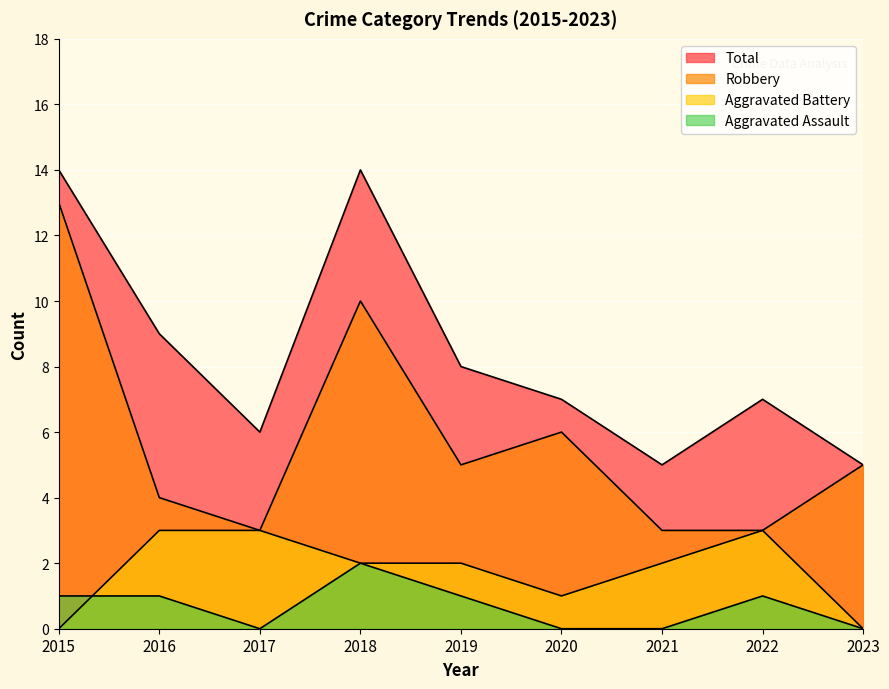

True or false: Total and Aggravated Battery cross at least once.

False